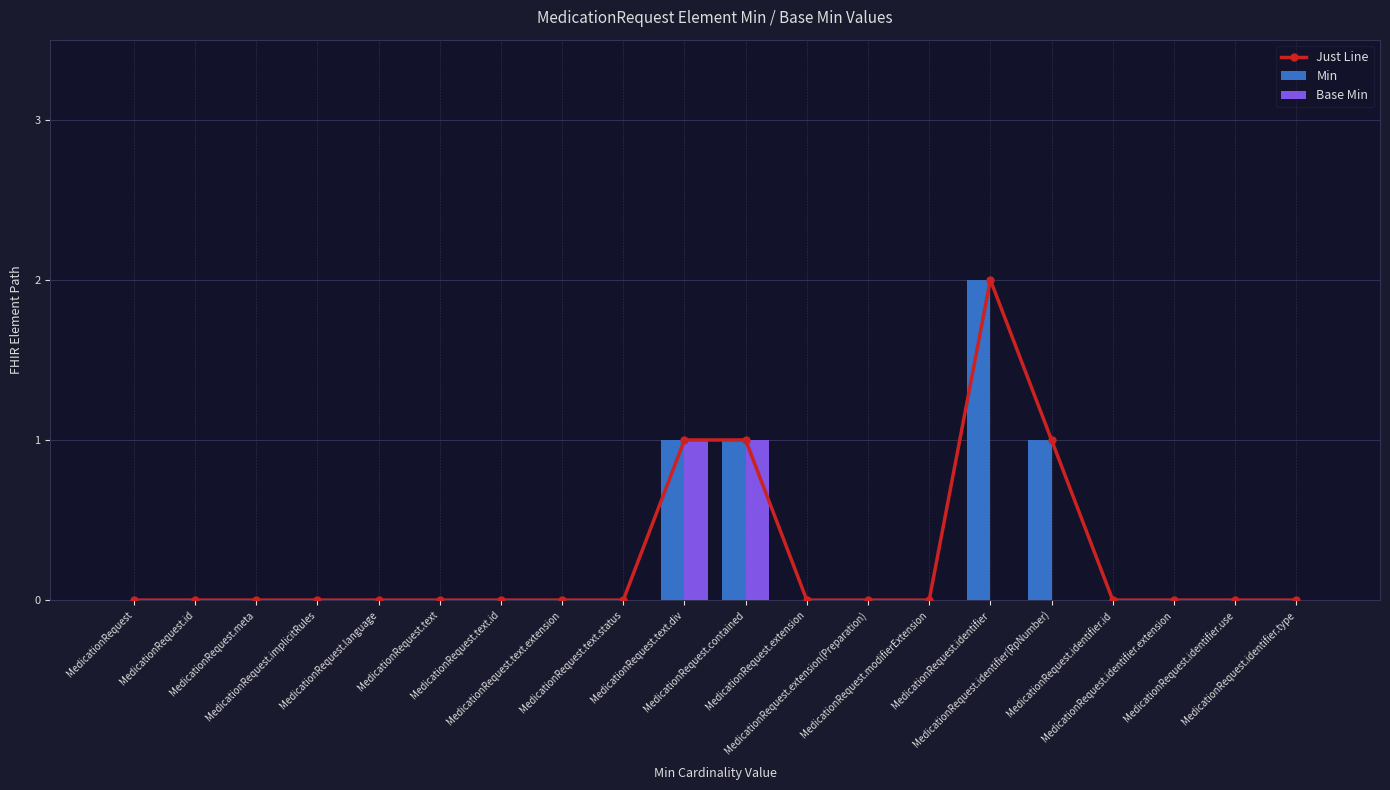

Which series has the largest range (max minus min)?

Just Line